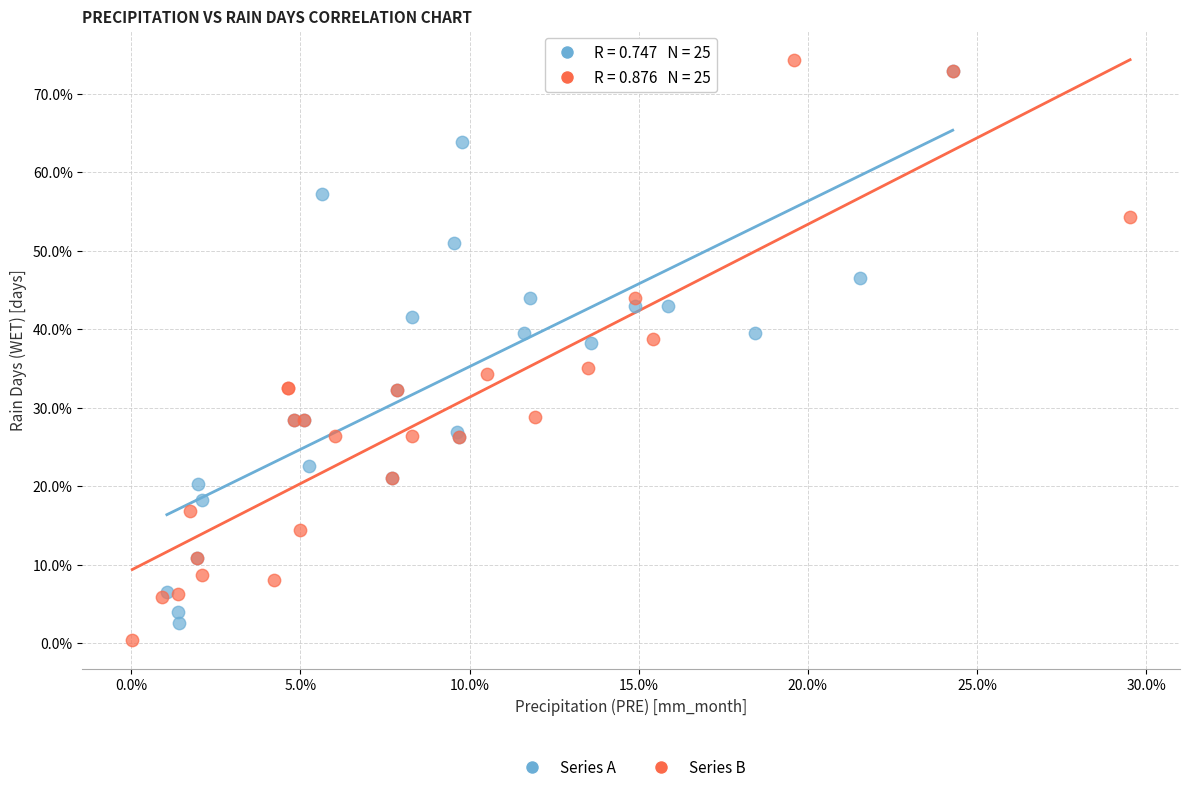

Which series contains the highest Y value?

Series B